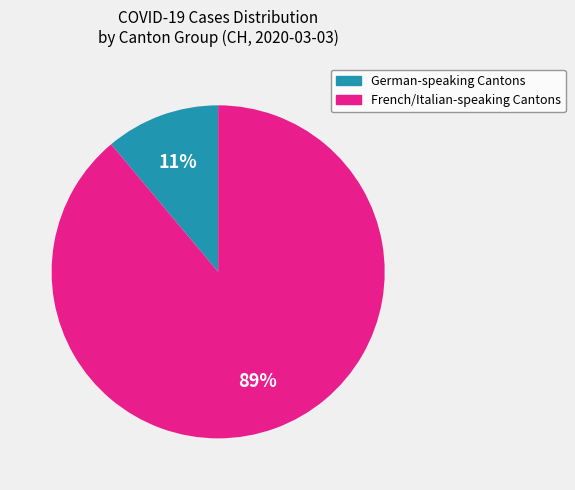

How many segments does this pie chart have?

2